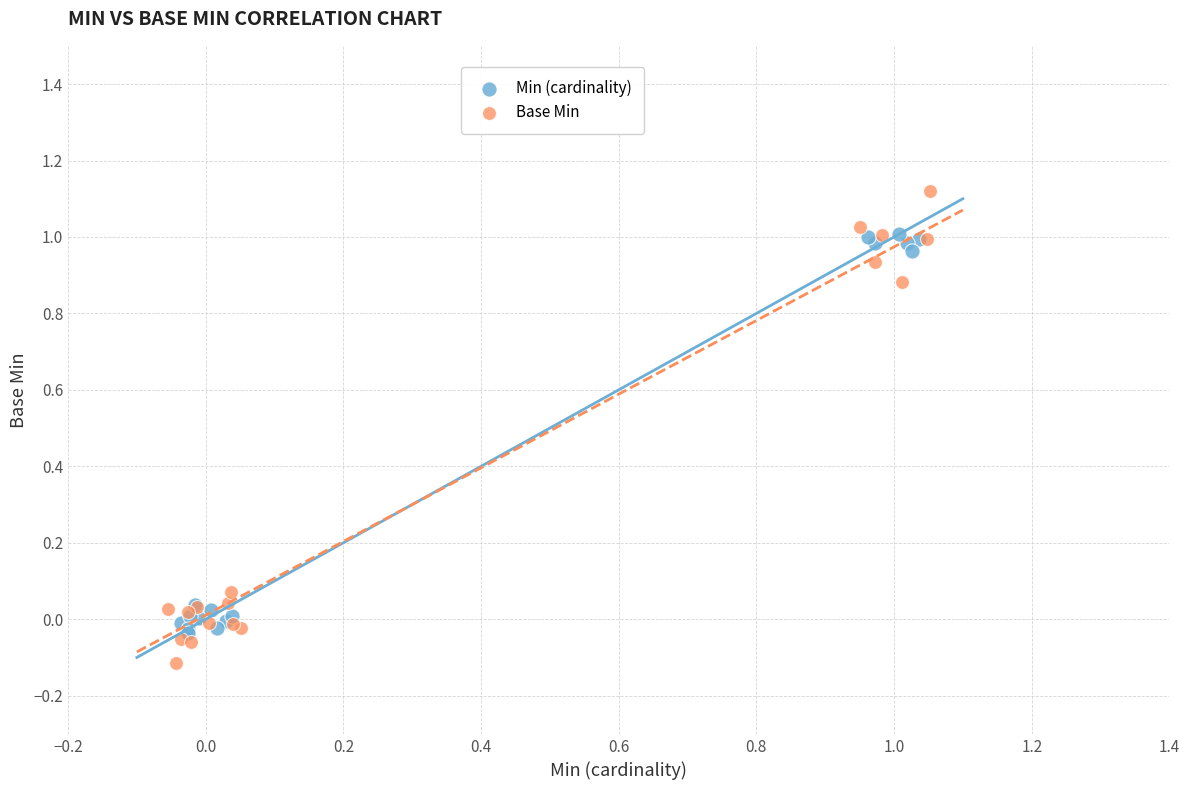

What are all the series names shown in the legend?

Min (cardinality), Base Min